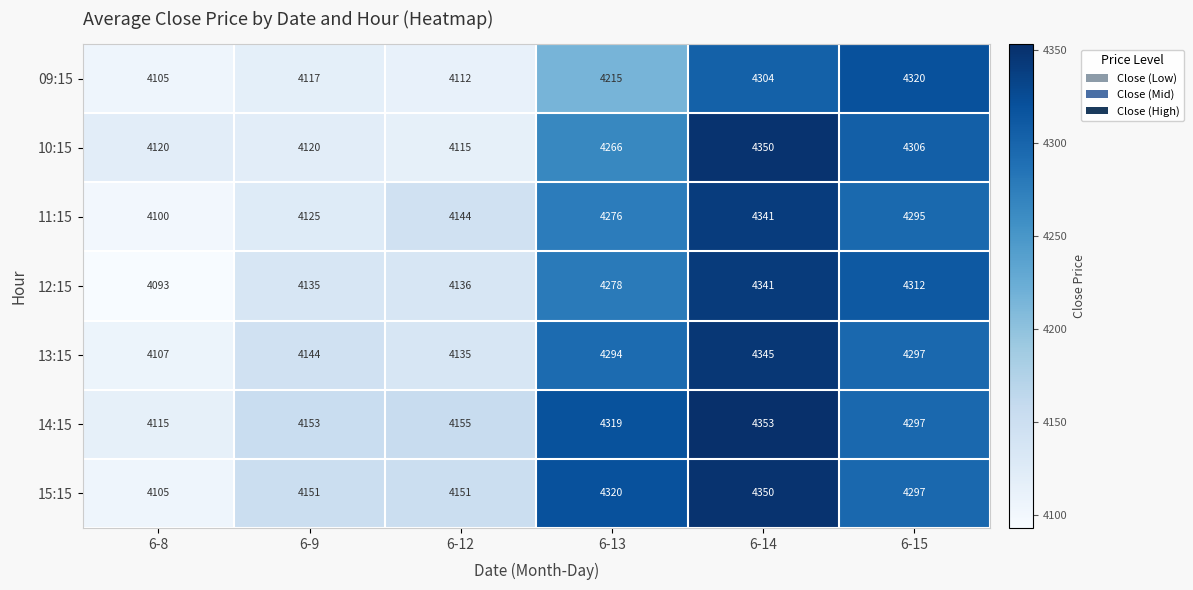

Where is 13:15 nearest to the value 4226?

6-13